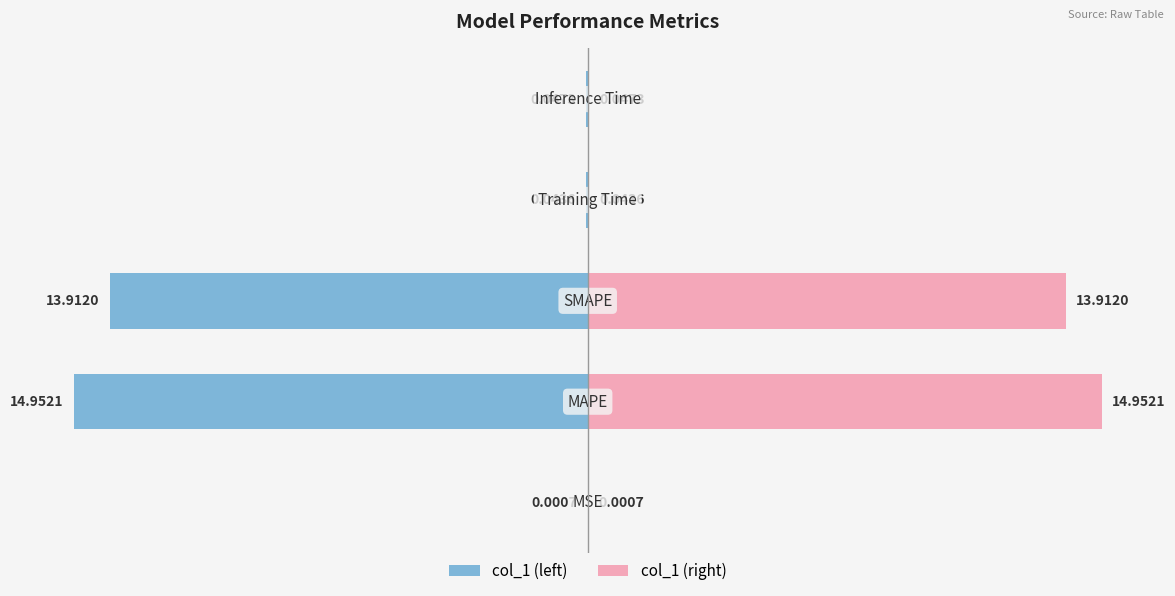

The value of col_1 (left) at 1 is -15.0. True or false?

True